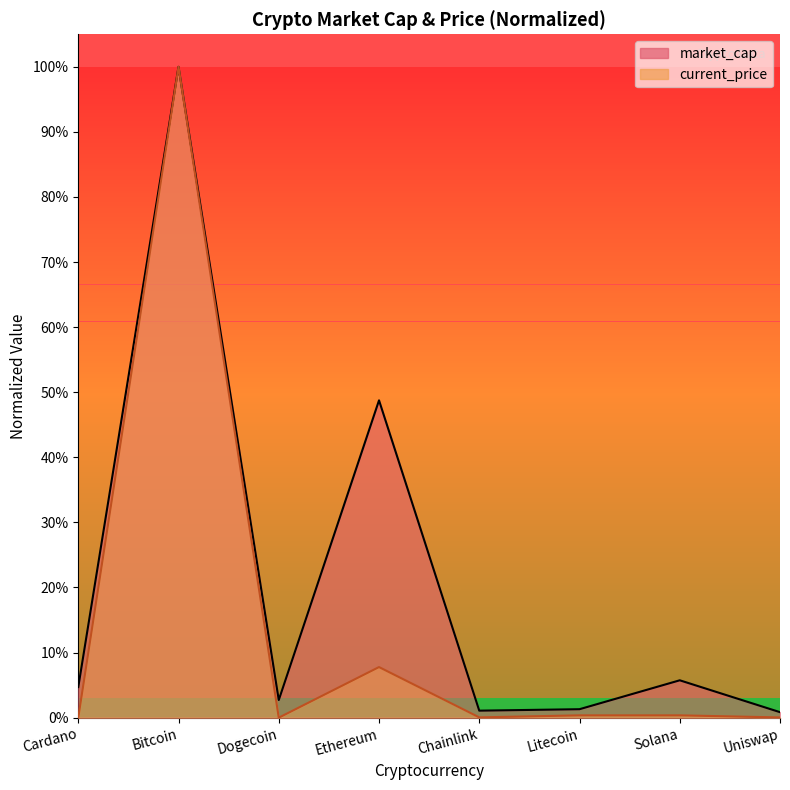

Where is current_price nearest to the value 50?

Ethereum